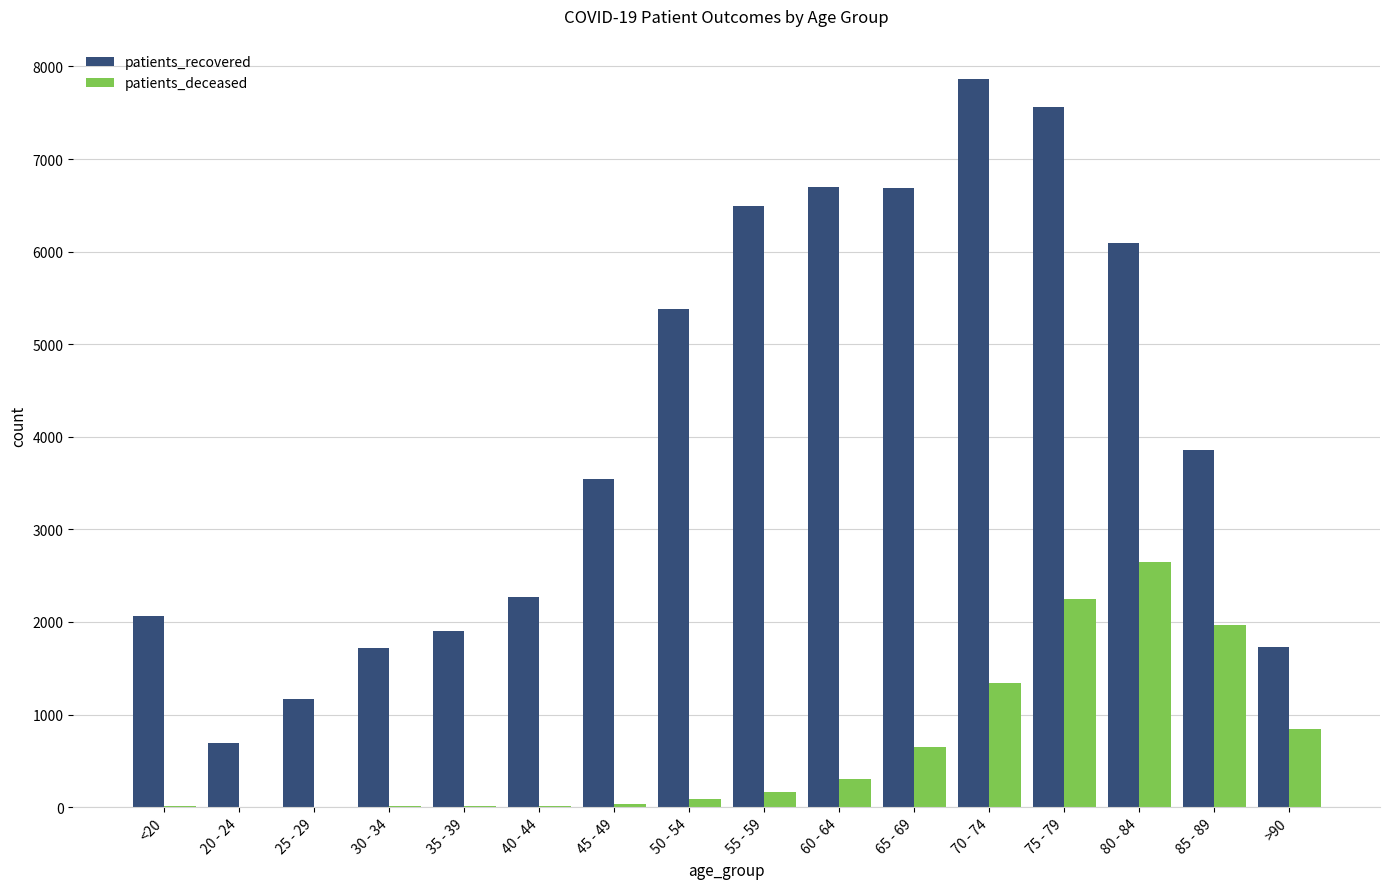

What is the maximum value for patients_recovered?

7862